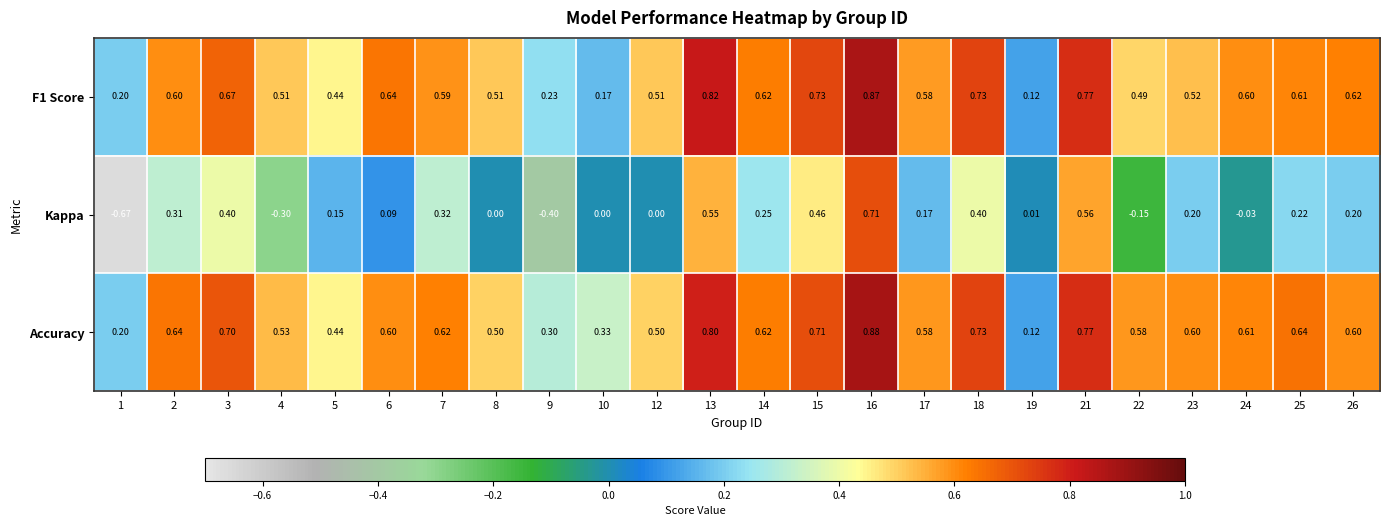

What is the spread (max minus min) of values at 4?

0.8